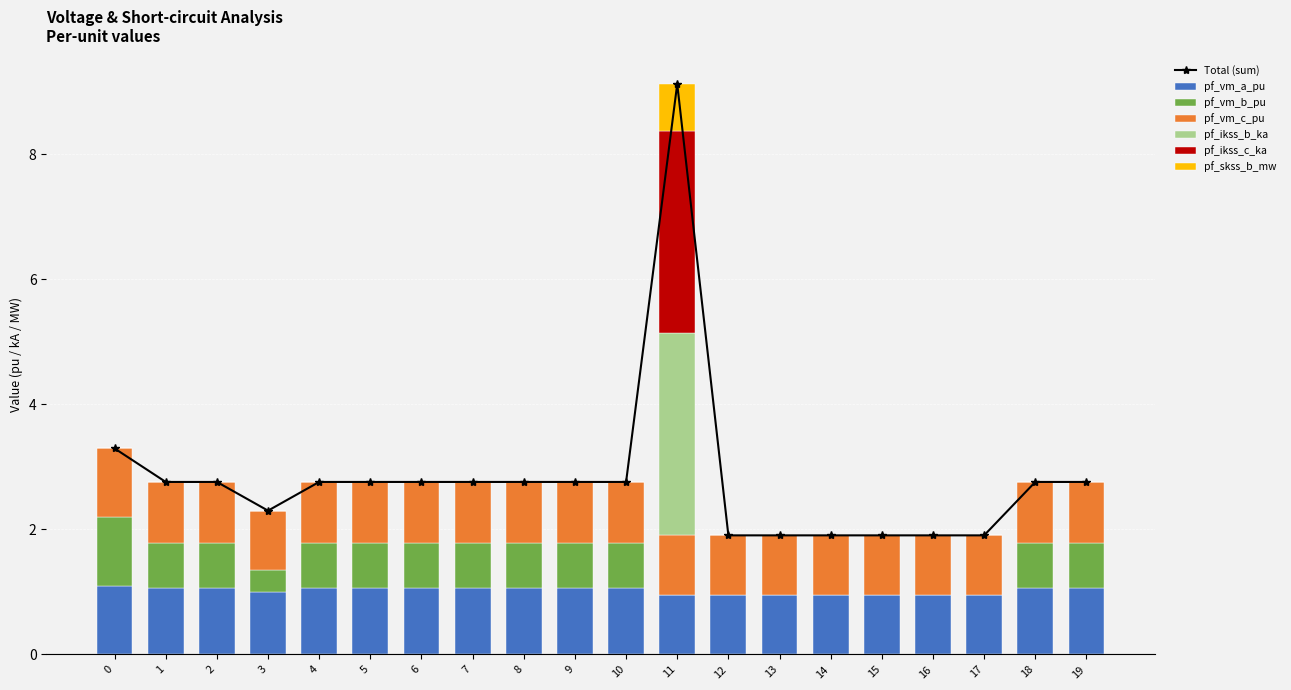

What is the sum of all pf_vm_c_pu values?

19.4